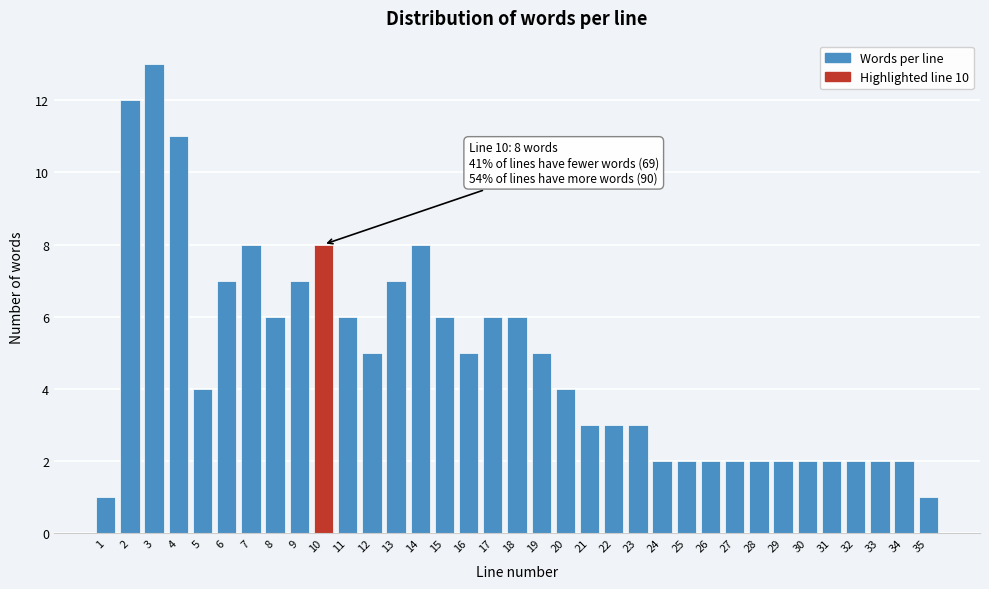

True or false: the data shows 1 at 33.

False